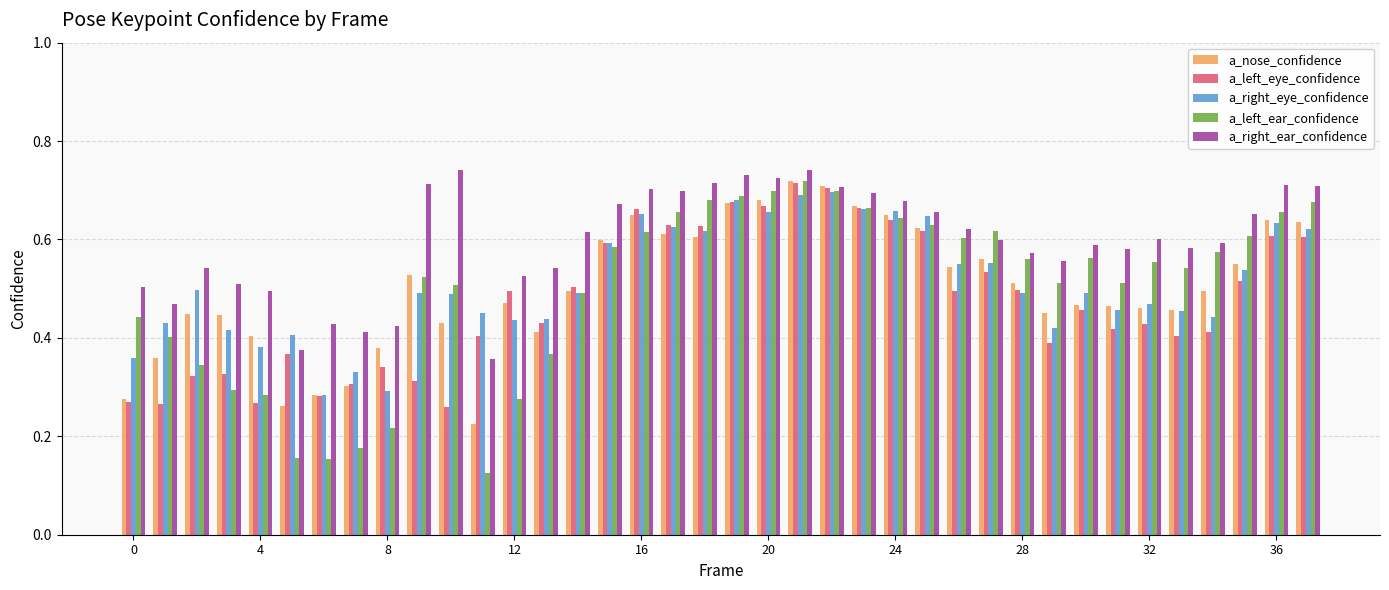

What is the sum of all a_left_ear_confidence values?

19.0